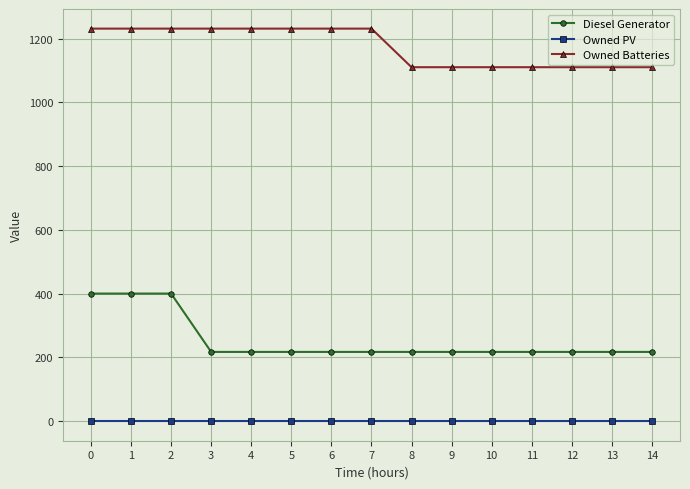

The Owned Batteries series shows 1110 at 11. True or false?

True